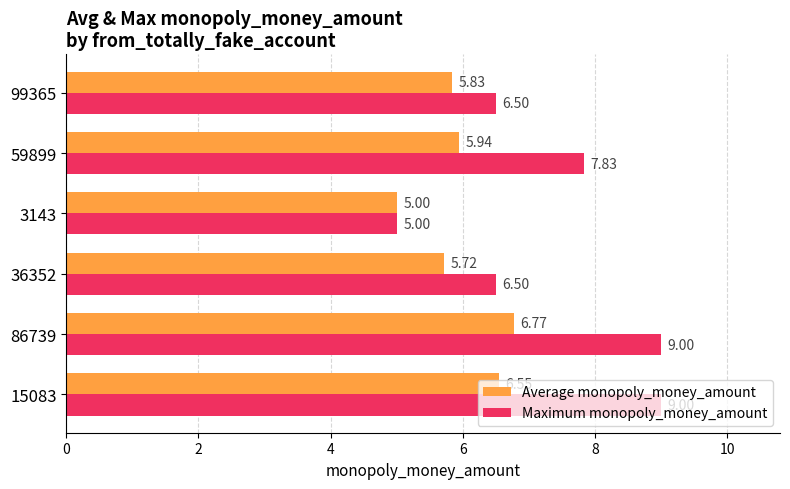

Which series has the largest total across all categories?

Maximum monopoly_money_amount